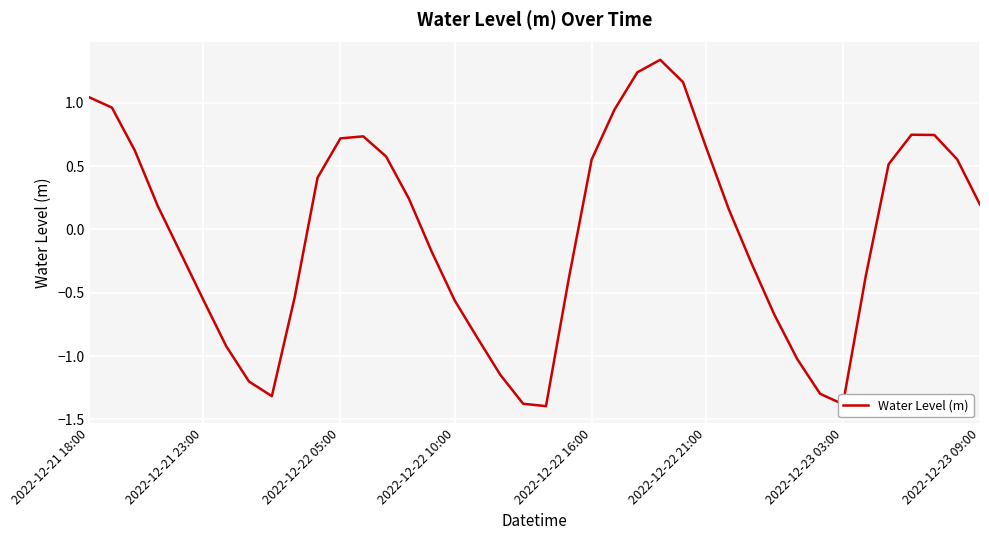

How many lines are shown in the chart?

1